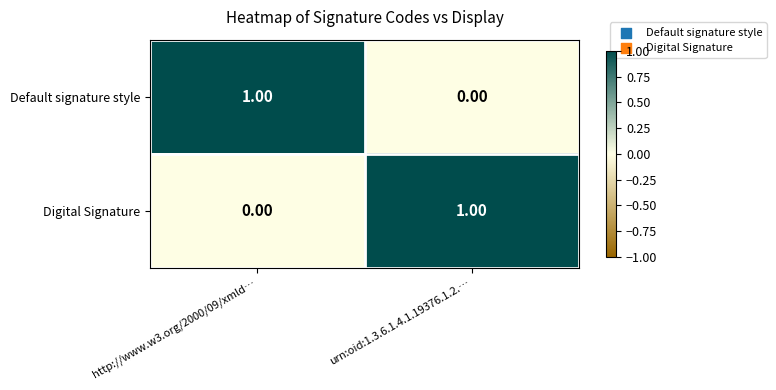

What is the spread (max minus min) of values at http://www.w3.org/2000/09/xmld…?

1